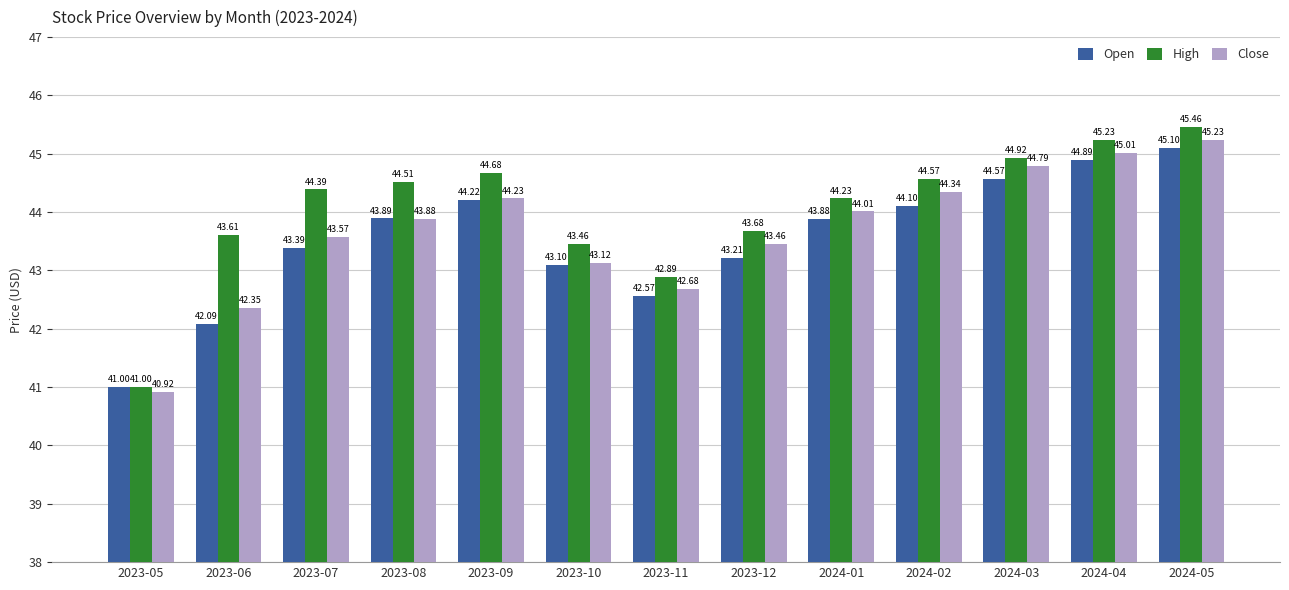

At which label does Open reach its peak?

2024-05